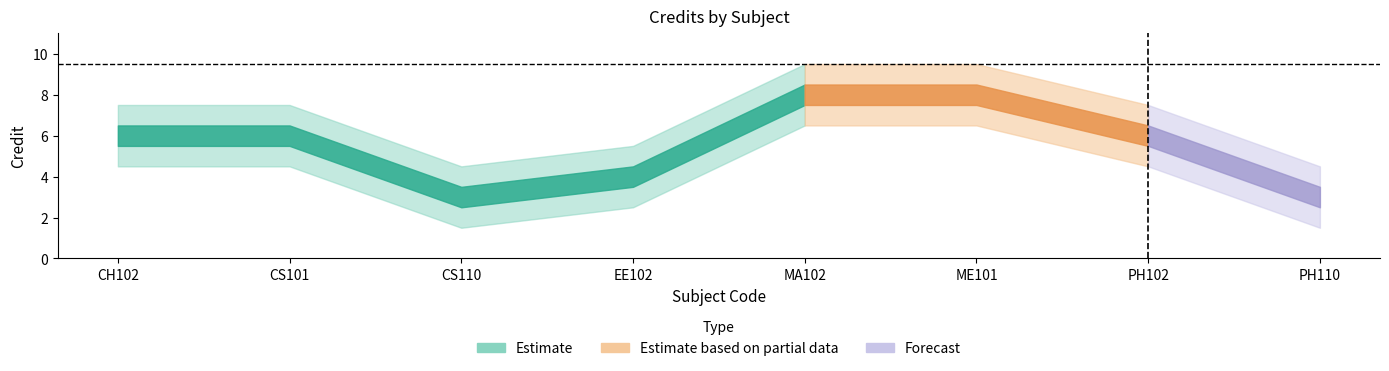

Reading right to left, extract all data points from this chart.

3	6	8	8	4	3	6	6